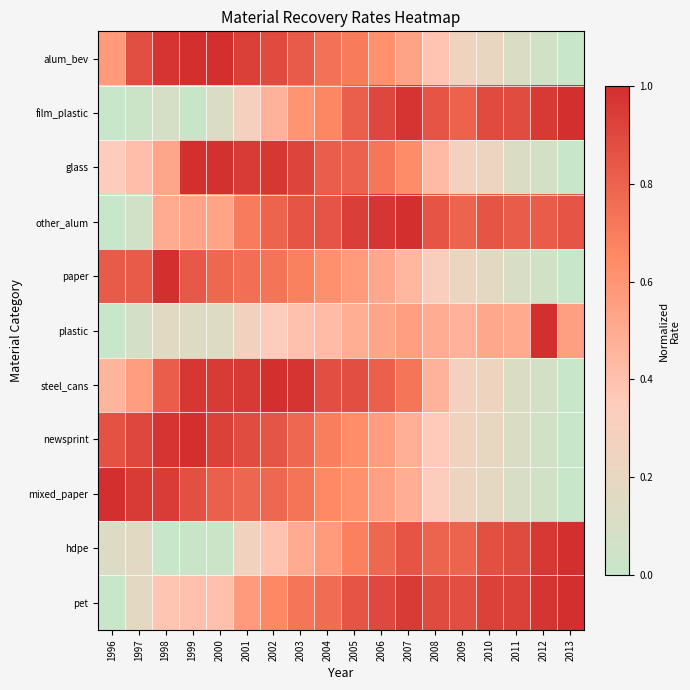

Reading left to right, extract all data points from this chart.

alum_bev: 1996=0.6	1997=0.9	1998=1.0	1999=1.0	2000=1.0	2001=0.9	2002=0.9	2003=0.8	2004=0.7	2005=0.7	2006=0.6	2007=0.5	2008=0.4	2009=0.3	2010=0.2	2011=0.1	2012=0.1	2013=0.0
film_plastic: 1996=0.0	1997=0.0	1998=0.1	1999=0.0	2000=0.1	2001=0.3	2002=0.5	2003=0.6	2004=0.7	2005=0.8	2006=0.9	2007=1.0	2008=0.9	2009=0.8	2010=0.9	2011=0.9	2012=1.0	2013=1.0
glass: 1996=0.3	1997=0.4	1998=0.5	1999=1.0	2000=1.0	2001=1.0	2002=1.0	2003=0.9	2004=0.8	2005=0.8	2006=0.7	2007=0.6	2008=0.4	2009=0.3	2010=0.2	2011=0.1	2012=0.1	2013=0.0
other_alum: 1996=0.0	1997=0.1	1998=0.5	1999=0.5	2000=0.5	2001=0.7	2002=0.8	2003=0.9	2004=0.9	2005=0.9	2006=1.0	2007=1.0	2008=0.9	2009=0.8	2010=0.9	2011=0.8	2012=0.8	2013=0.9
paper: 1996=0.8	1997=0.8	1998=1.0	1999=0.8	2000=0.8	2001=0.8	2002=0.7	2003=0.7	2004=0.6	2005=0.6	2006=0.5	2007=0.4	2008=0.3	2009=0.2	2010=0.2	2011=0.1	2012=0.1	2013=0.0
plastic: 1996=0.0	1997=0.1	1998=0.2	1999=0.1	2000=0.1	2001=0.3	2002=0.3	2003=0.4	2004=0.4	2005=0.5	2006=0.5	2007=0.6	2008=0.5	2009=0.5	2010=0.5	2011=0.5	2012=1.0	2013=0.6
steel_cans: 1996=0.5	1997=0.6	1998=0.8	1999=1.0	2000=1.0	2001=1.0	2002=1.0	2003=1.0	2004=0.9	2005=0.9	2006=0.8	2007=0.7	2008=0.5	2009=0.3	2010=0.2	2011=0.1	2012=0.1	2013=0.0
newsprint: 1996=0.9	1997=0.9	1998=1.0	1999=1.0	2000=0.9	2001=0.9	2002=0.8	2003=0.8	2004=0.7	2005=0.6	2006=0.6	2007=0.5	2008=0.4	2009=0.3	2010=0.2	2011=0.1	2012=0.1	2013=0.0
mixed_paper: 1996=1.0	1997=1.0	1998=0.9	1999=0.9	2000=0.8	2001=0.8	2002=0.8	2003=0.7	2004=0.7	2005=0.6	2006=0.5	2007=0.5	2008=0.3	2009=0.2	2010=0.2	2011=0.1	2012=0.1	2013=0.0
hdpe: 1996=0.1	1997=0.2	1998=0.0	1999=0.0	2000=0.0	2001=0.3	2002=0.4	2003=0.5	2004=0.6	2005=0.7	2006=0.8	2007=0.9	2008=0.8	2009=0.8	2010=0.9	2011=0.9	2012=1.0	2013=1.0
pet: 1996=0.0	1997=0.2	1998=0.4	1999=0.4	2000=0.4	2001=0.6	2002=0.7	2003=0.7	2004=0.8	2005=0.9	2006=0.9	2007=1.0	2008=0.9	2009=0.9	2010=0.9	2011=0.9	2012=1.0	2013=1.0